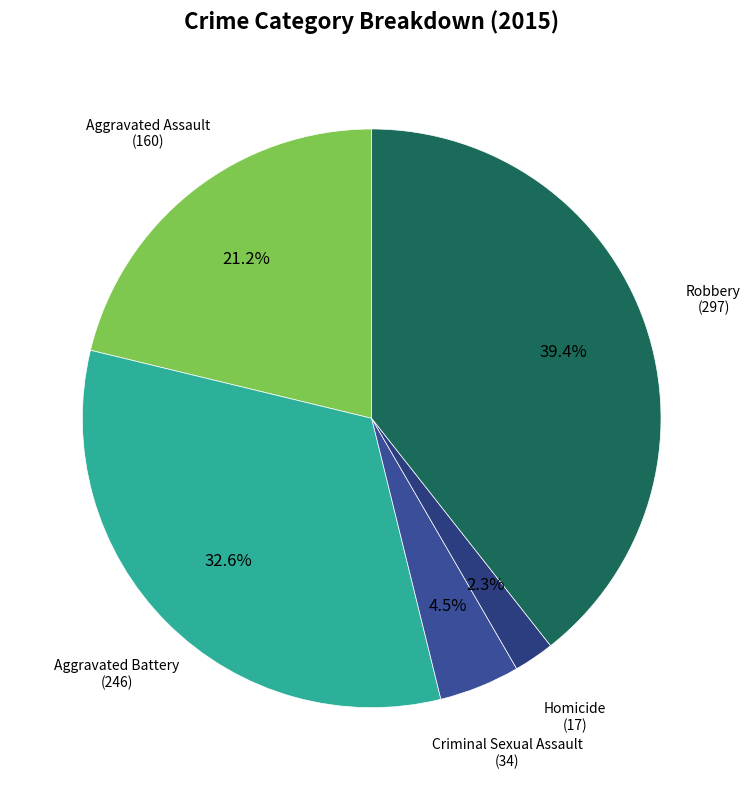

Combined, do Homicide and Aggravated Battery account for over 50%?

No